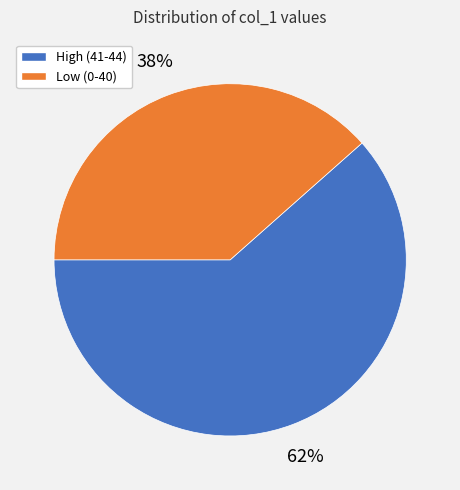

Count the number of slices in the pie.

2